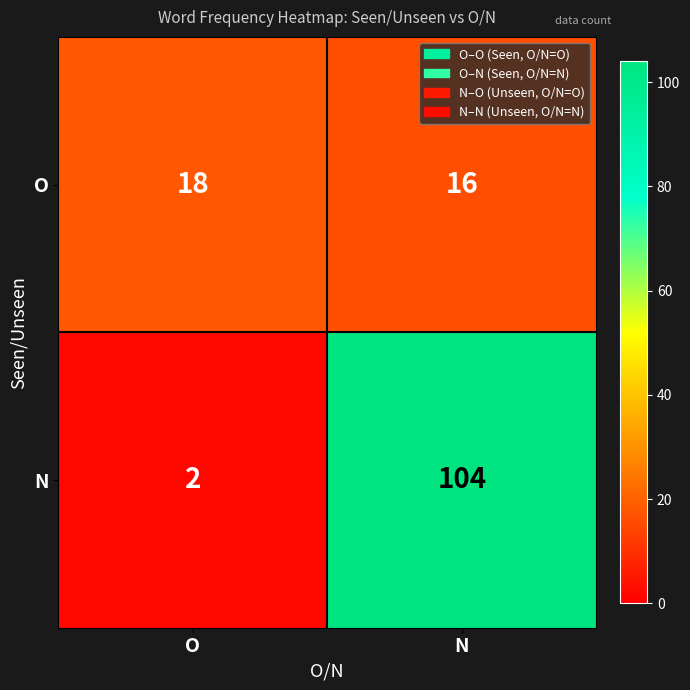

What is the difference between the N values at N and O?

102